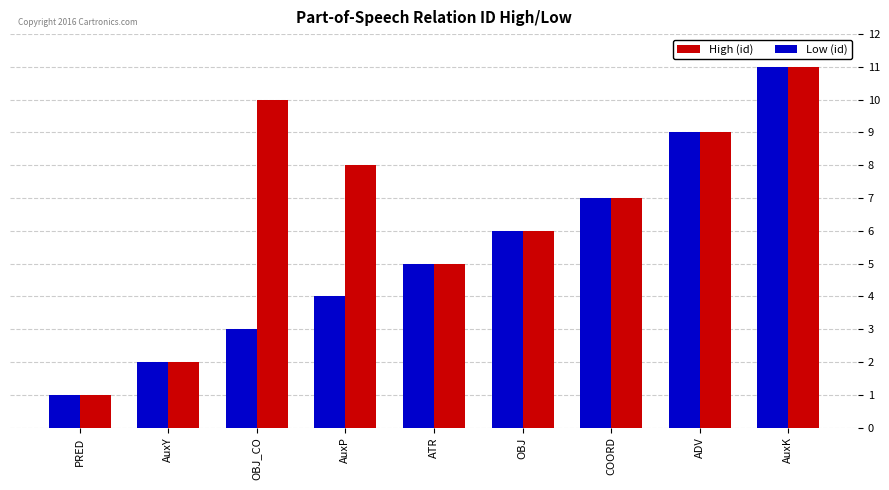

What is the difference between the second highest and second lowest values in the High (id) series?

8